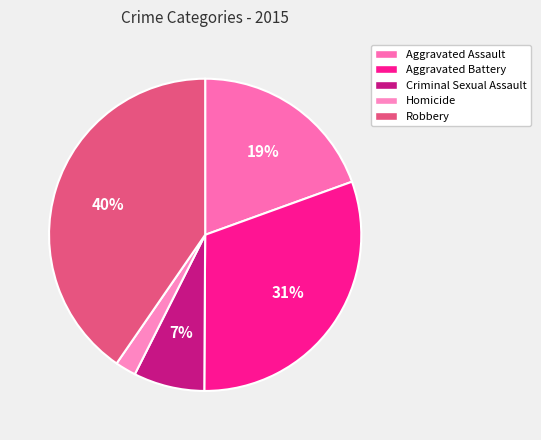

To the nearest percent, what is the combined percentage of Robbery and Homicide?

43%